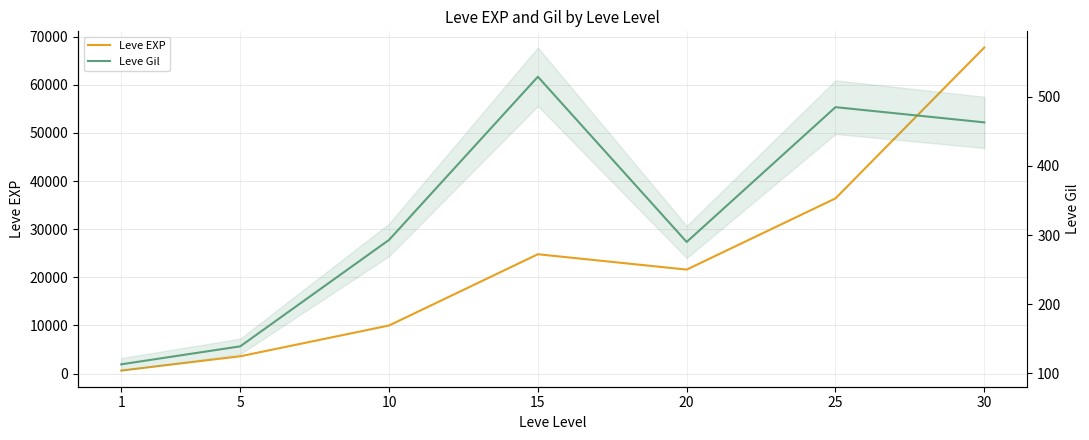

What is the difference between the second highest and second lowest values in the Leve Gil series?

346